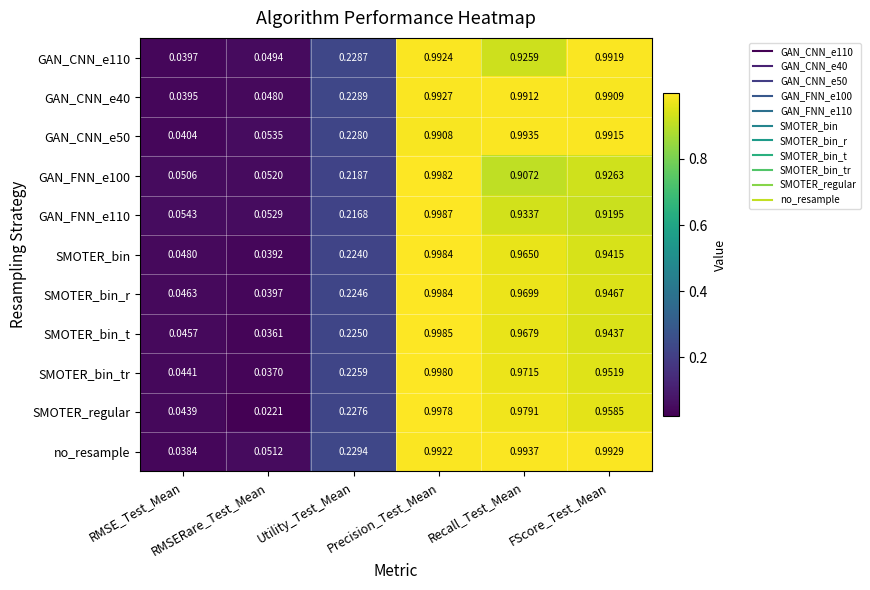

Which series has the largest range (max minus min)?

SMOTER_regular